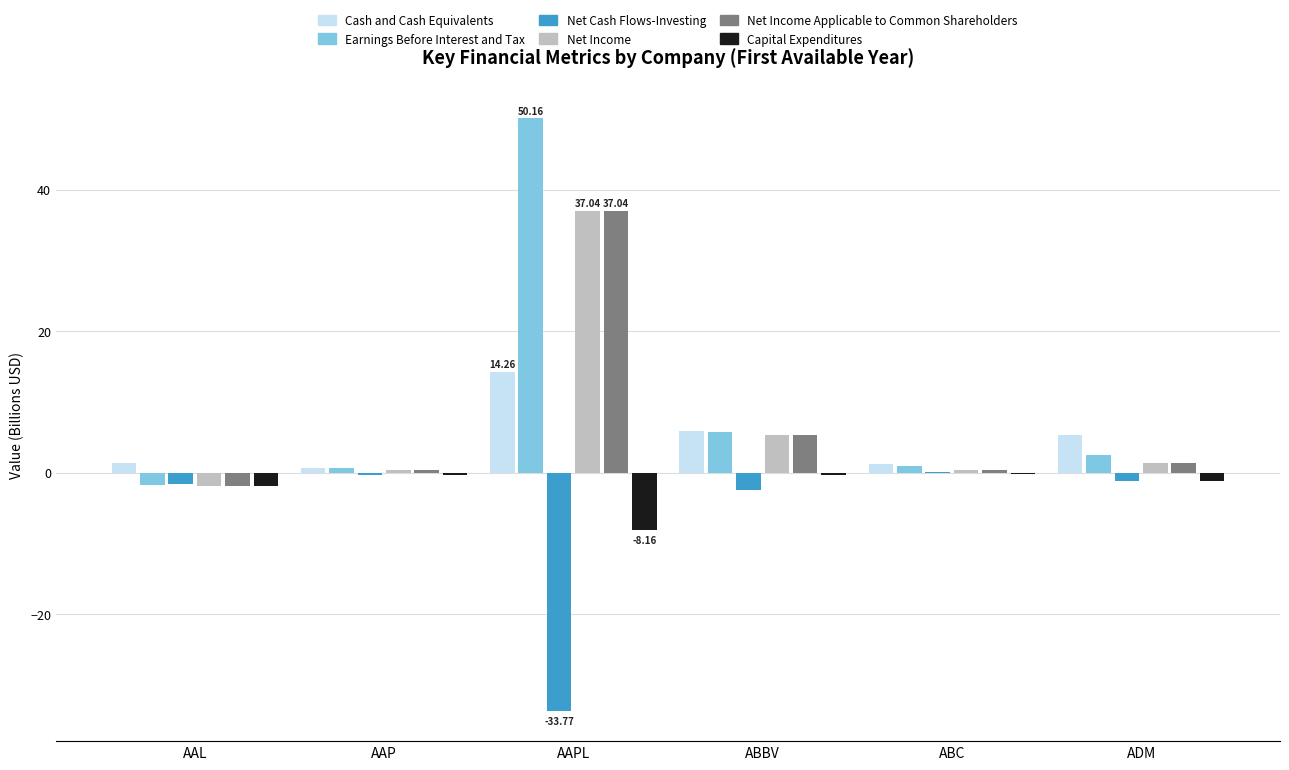

What value does the Earnings Before Interest and Tax series have at AAL?

-1.8